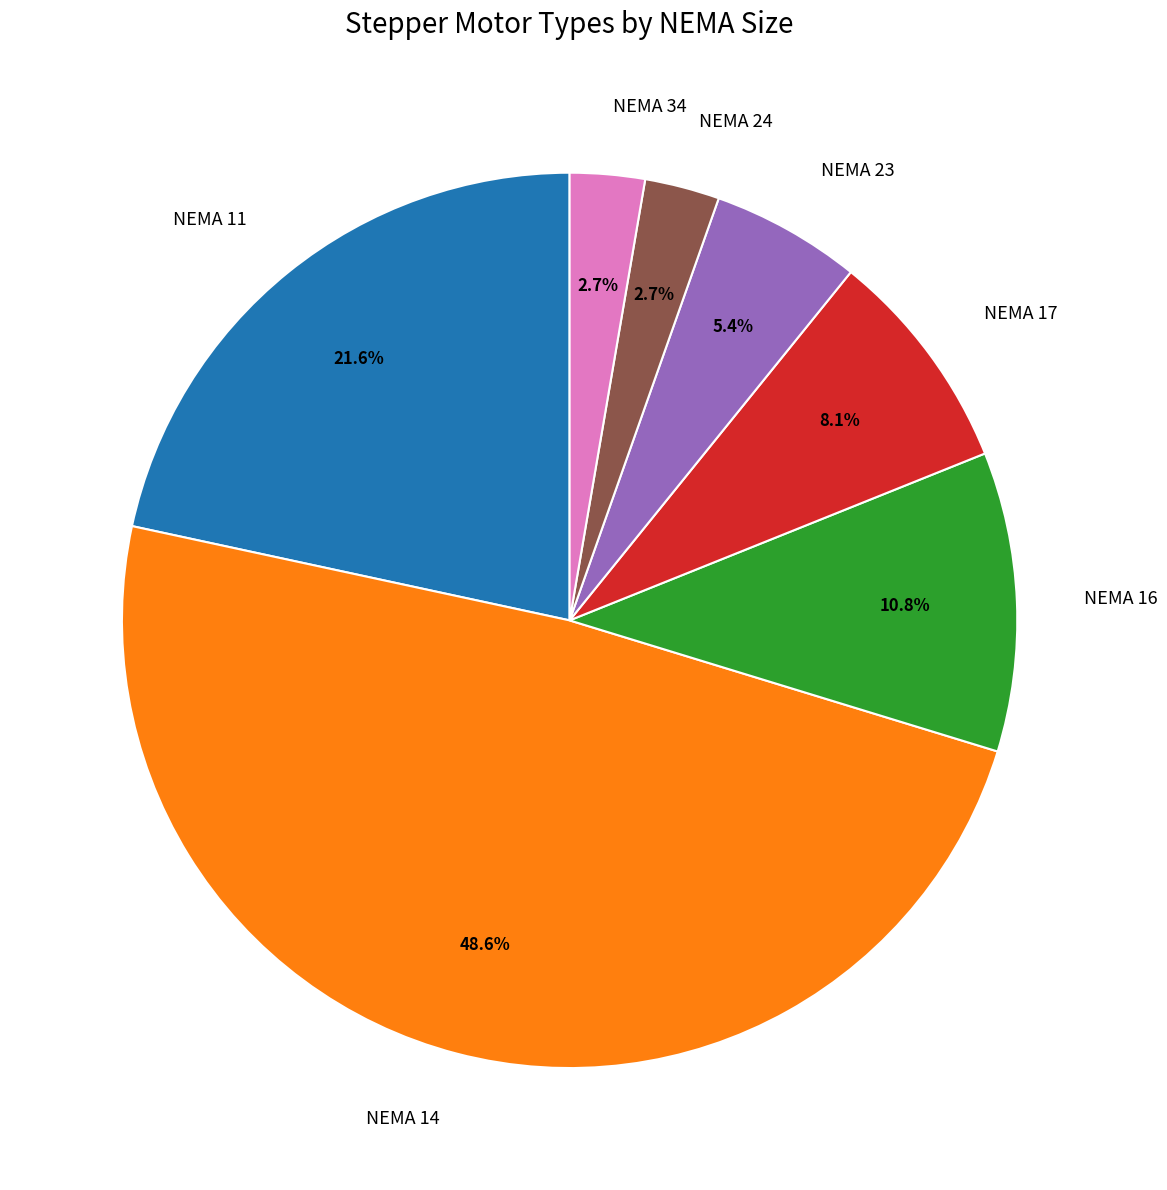

Count the number of slices in the pie.

7